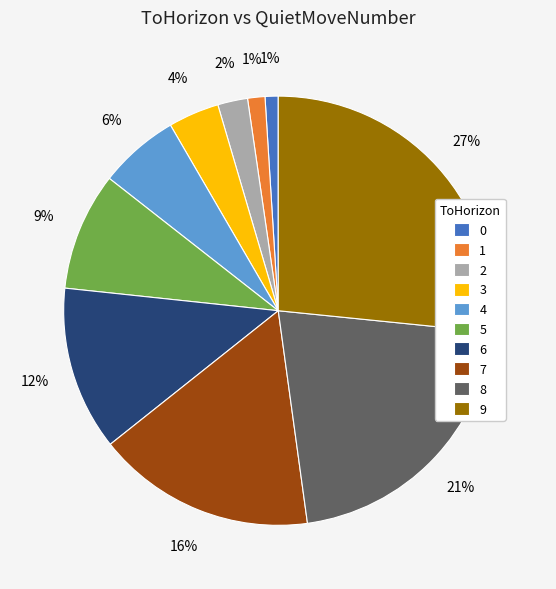

How many slices are in this pie chart?

10